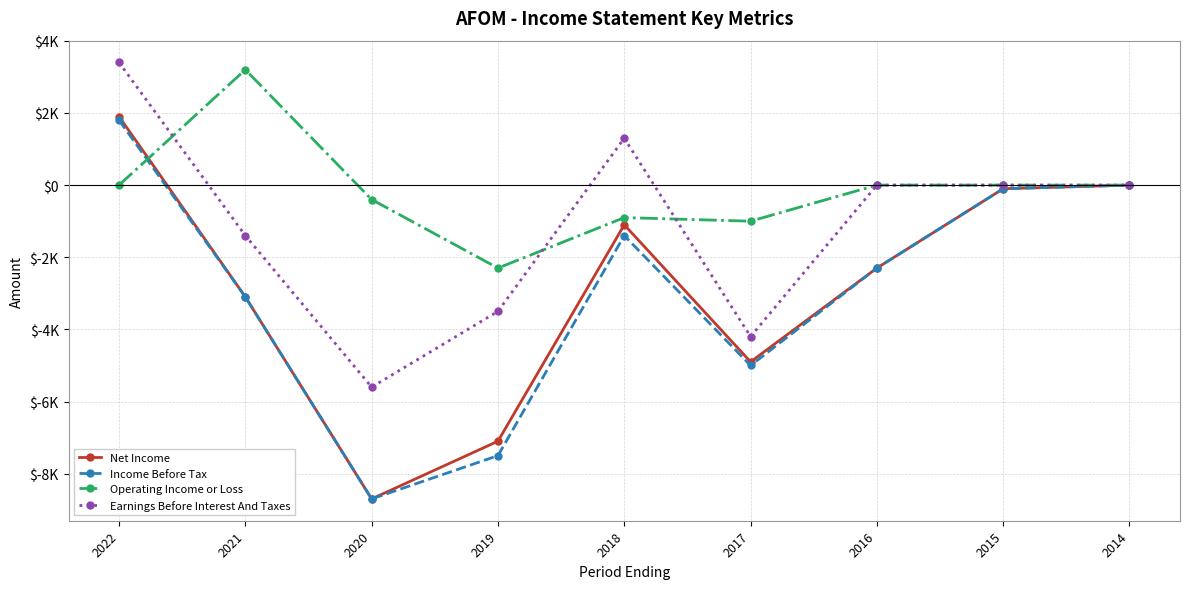

At 2019, list the series in order from smallest to largest.

Income Before Tax, Net Income, Earnings Before Interest And Taxes, Operating Income or Loss